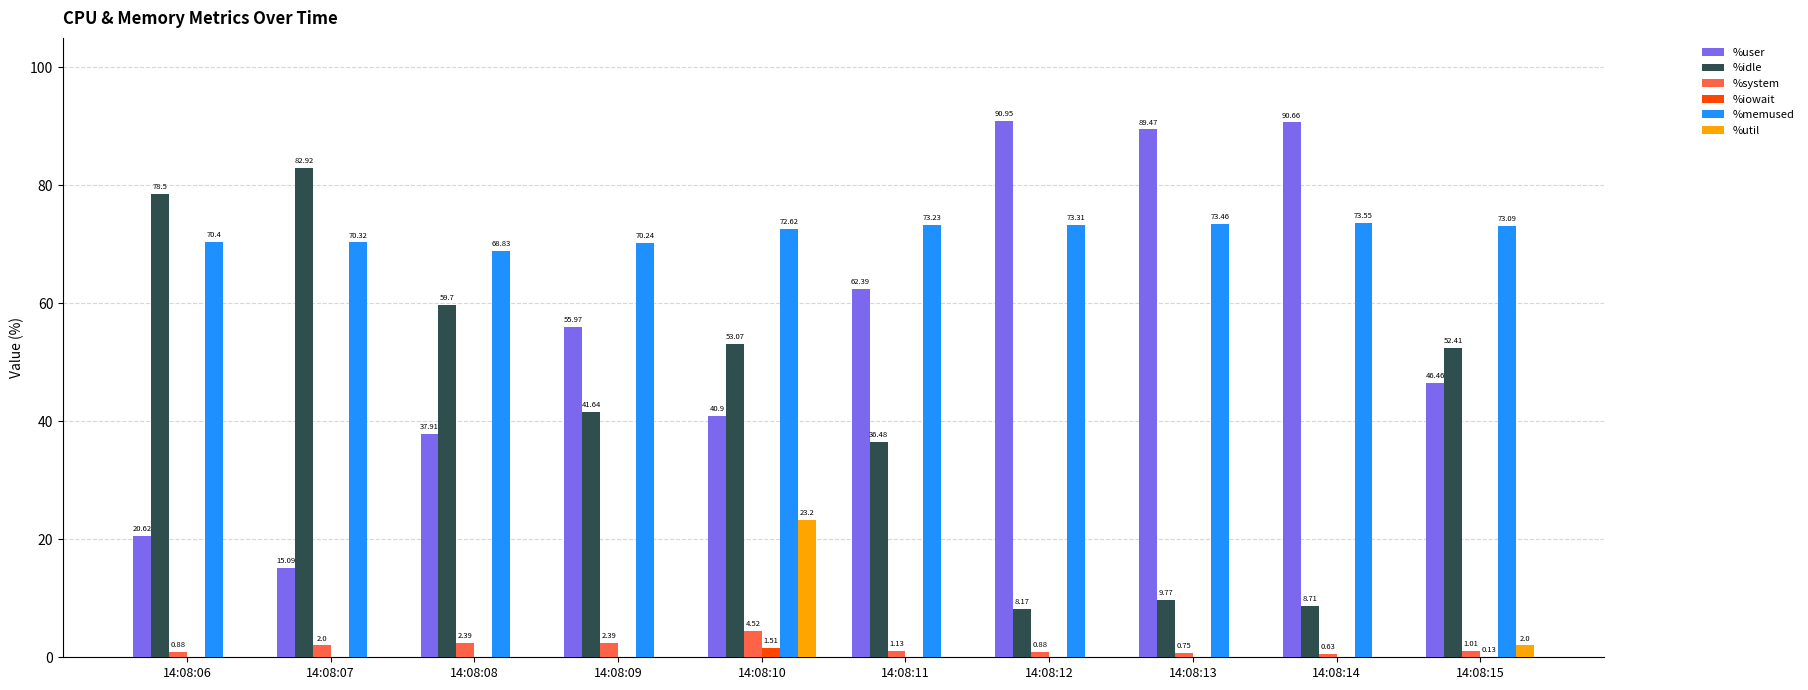

Are the bars grouped side by side (vs. stacked)?

Yes